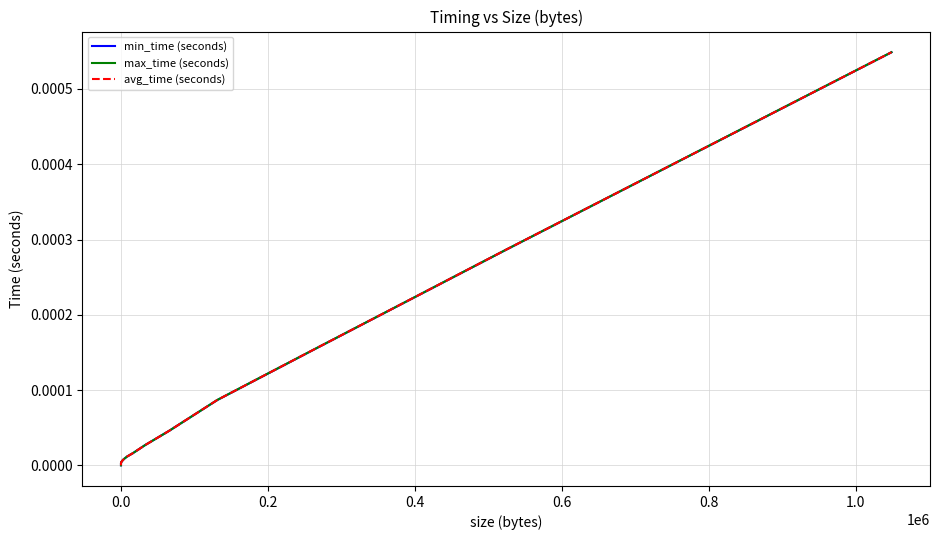

List the series in order of their overall mean, lowest first.

min_time (seconds), avg_time (seconds), max_time (seconds)